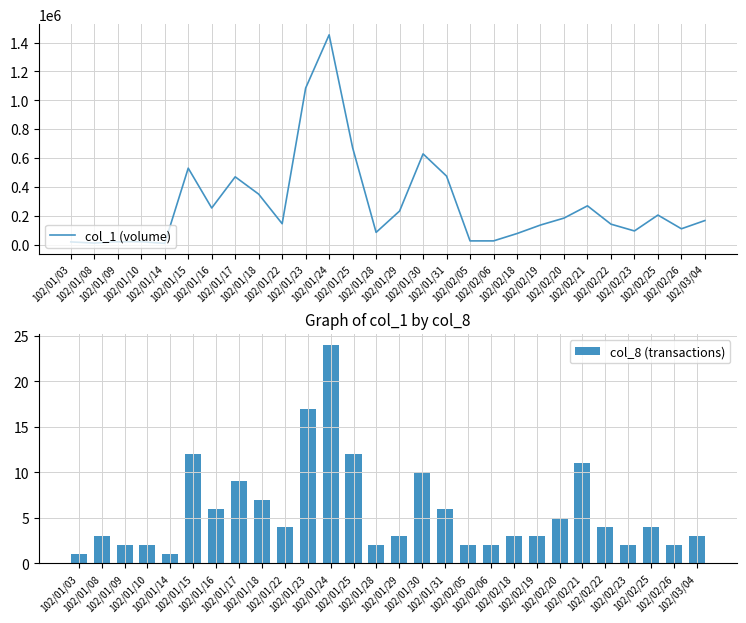

How many series are shown in this chart?

2